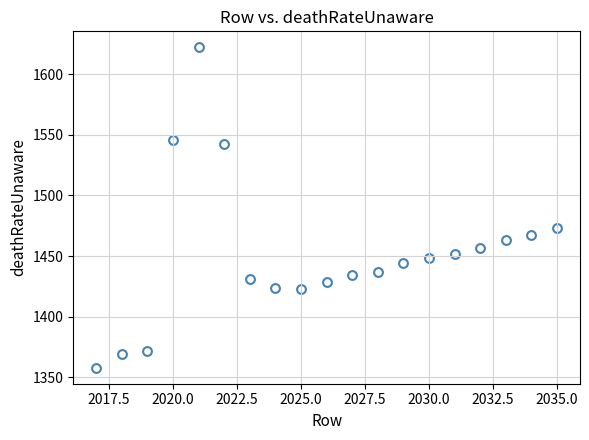

What is the range of Y values (max minus min)?

264